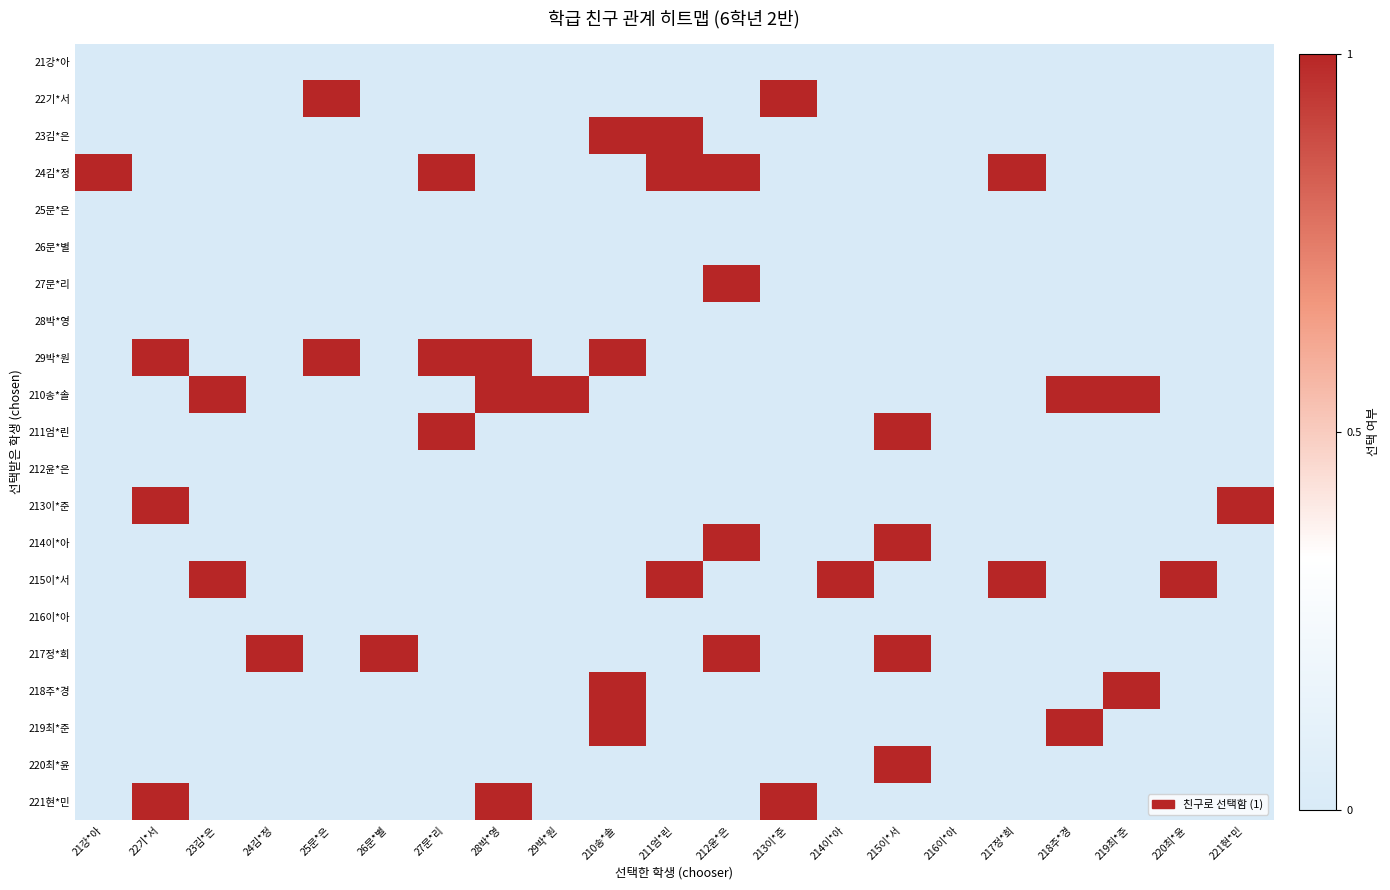

Which series has the largest range (max minus min)?

22기*서